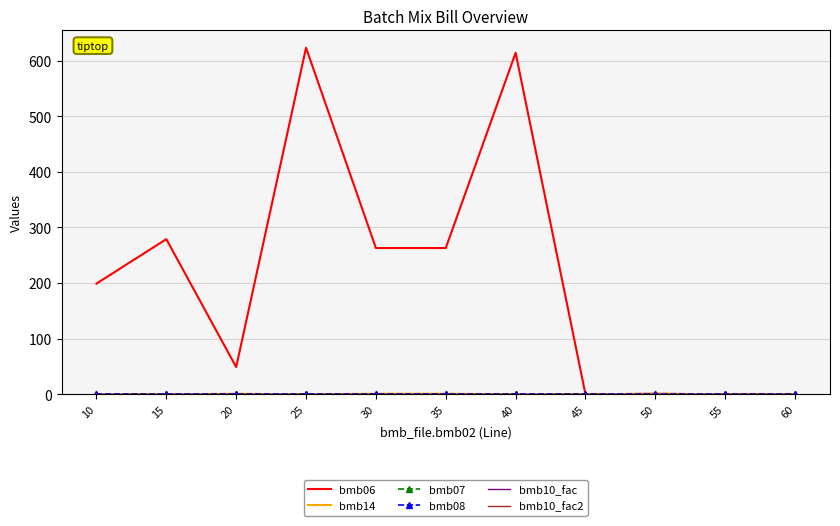

At which category is the sum across all series the highest?

25